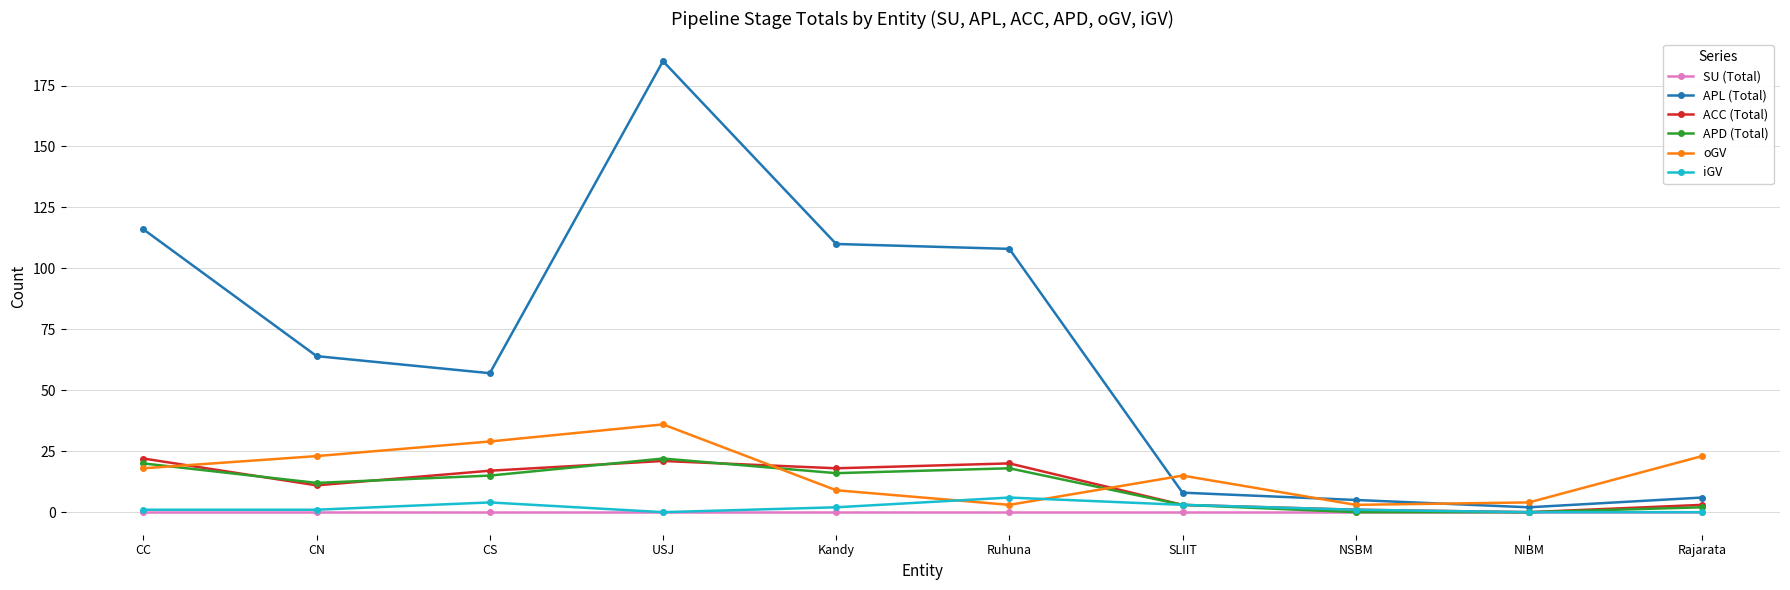

True or false: oGV and SU (Total) cross at least once.

False